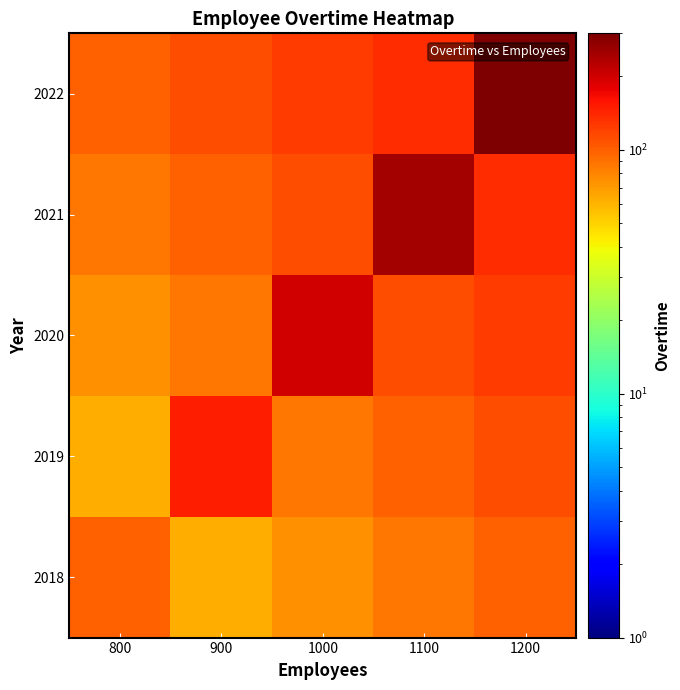

Reading left to right, what are all the values shown in this chart?

2018: 800=100.0	900=62.5	1000=75.0	1100=87.5	1200=100.0
2019: 800=62.5	900=150.0	1000=87.5	1100=100.0	1200=112.5
2020: 800=75.0	900=87.5	1000=200.0	1100=112.5	1200=125.0
2021: 800=87.5	900=100.0	1000=112.5	1100=250.0	1200=137.5
2022: 800=100.0	900=112.5	1000=125.0	1100=137.5	1200=300.0